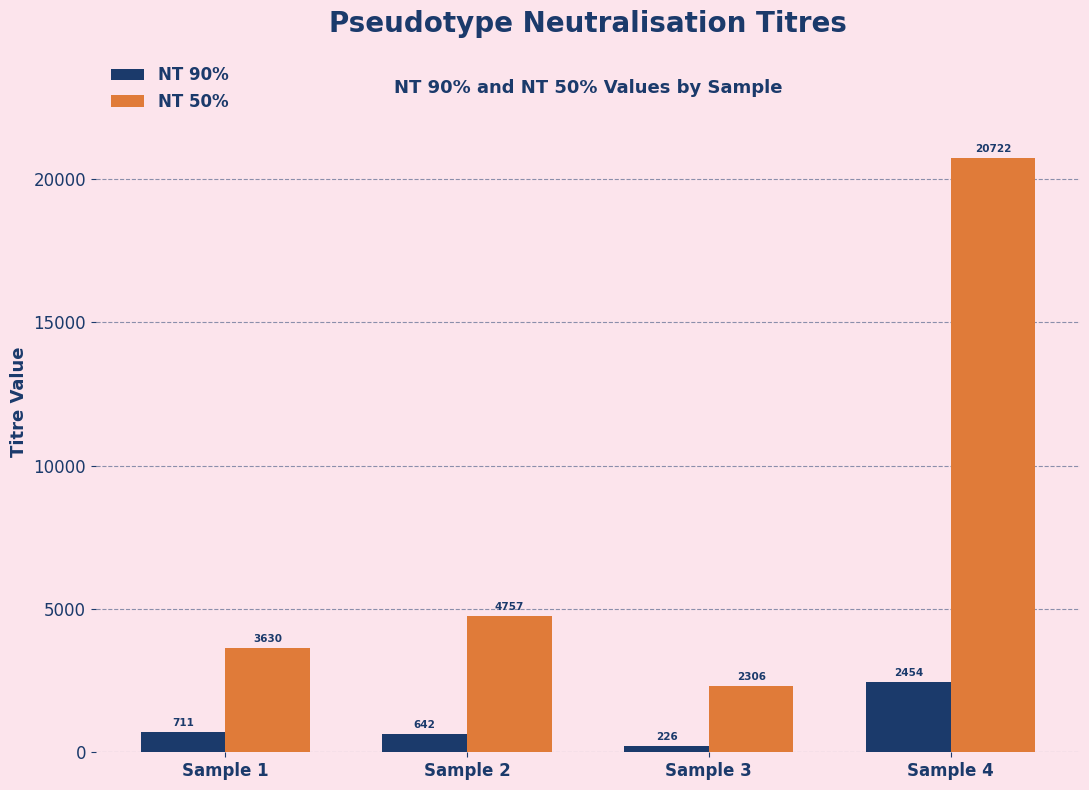

List the series in order of their peak value, lowest first.

NT 90%, NT 50%